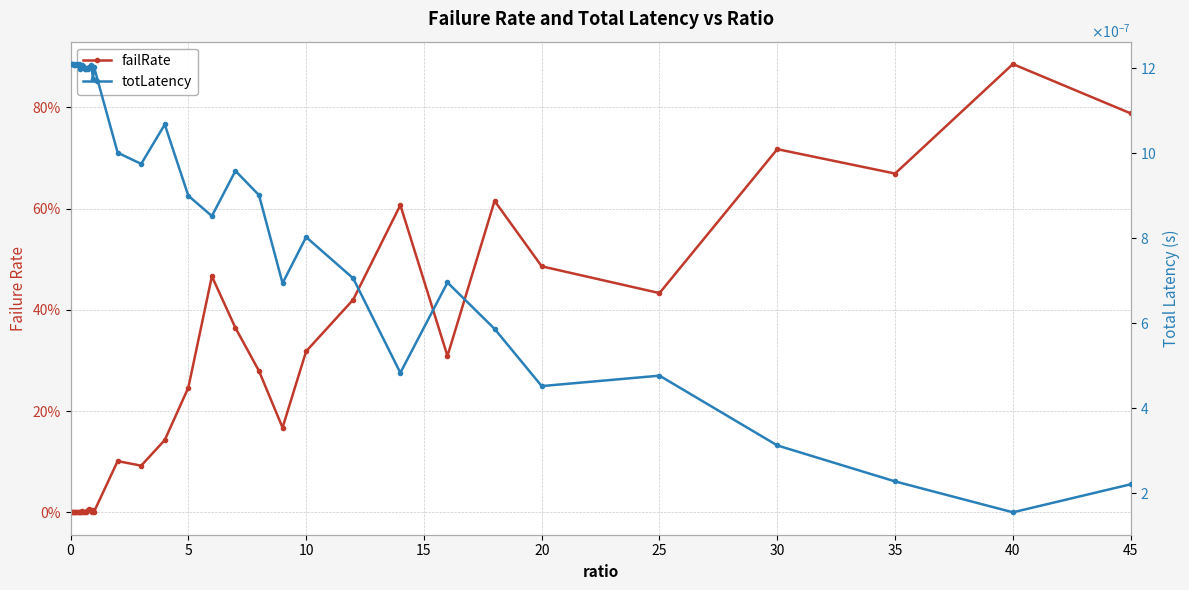

What are all the series names shown in the legend?

failRate, totLatency